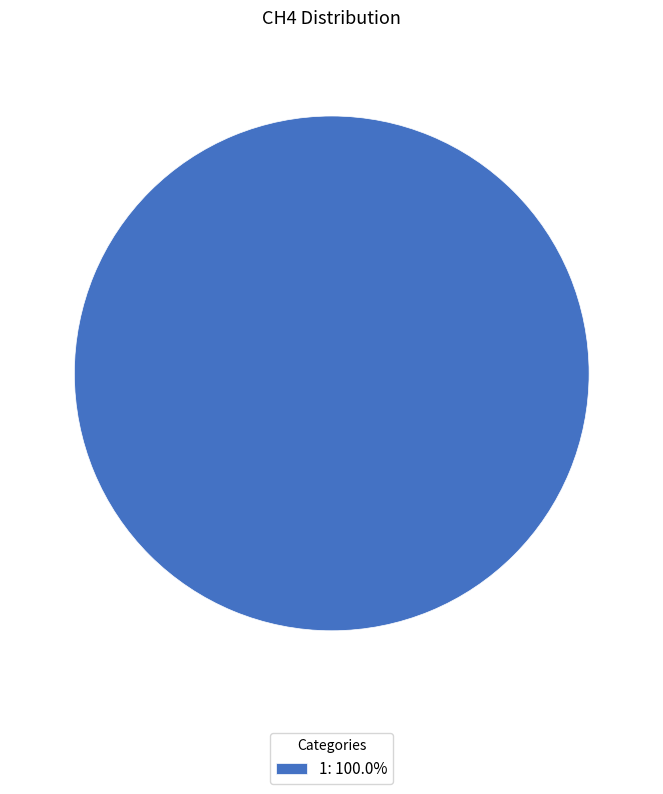

Is 1: 100.0% the majority of the pie?

Yes